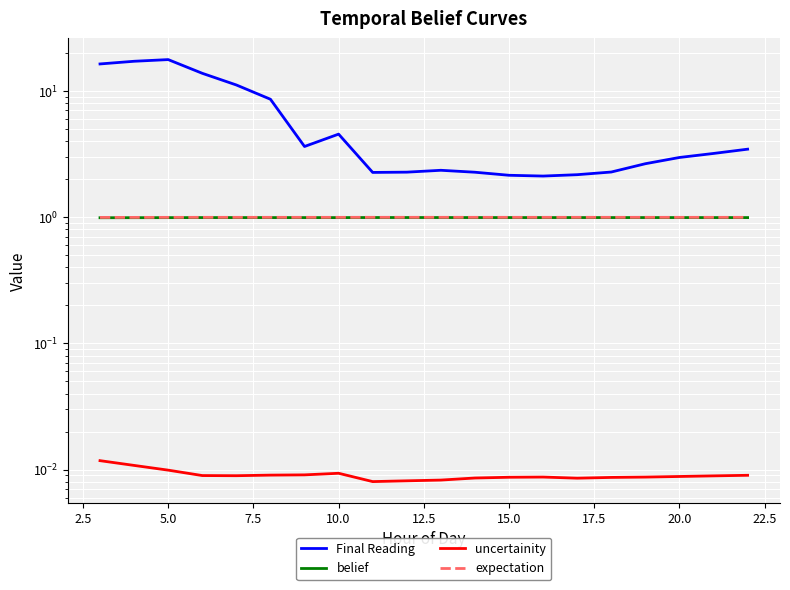

Which series has the widest spread of values?

Final Reading